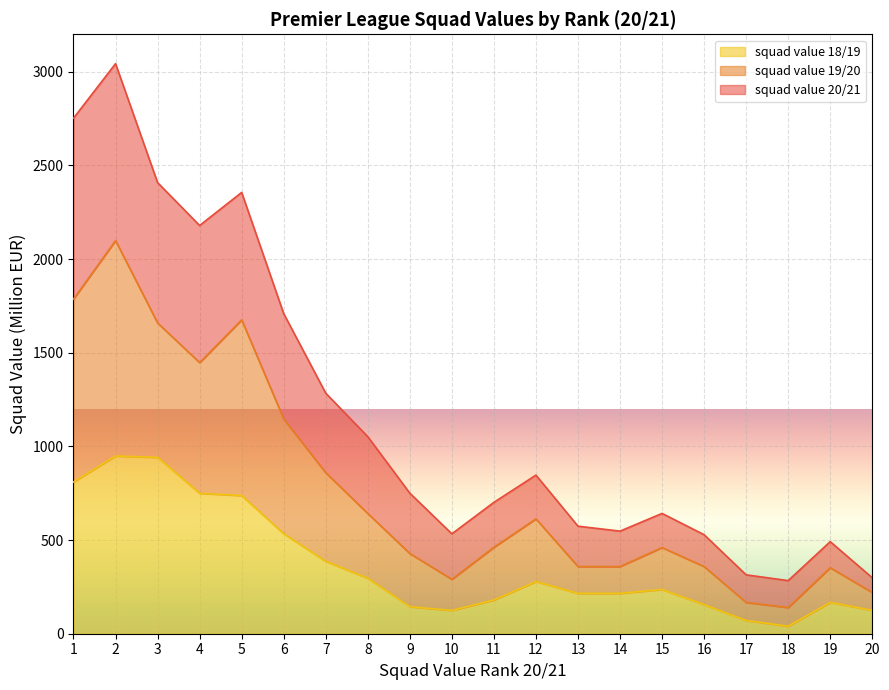

What are all the series names shown in the legend?

squad value 18/19, squad value 19/20, squad value 20/21